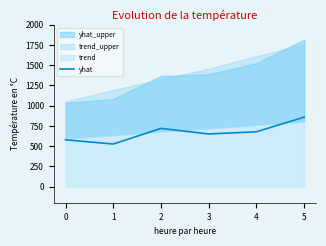

What is the minimum value shown in the chart?

526.0